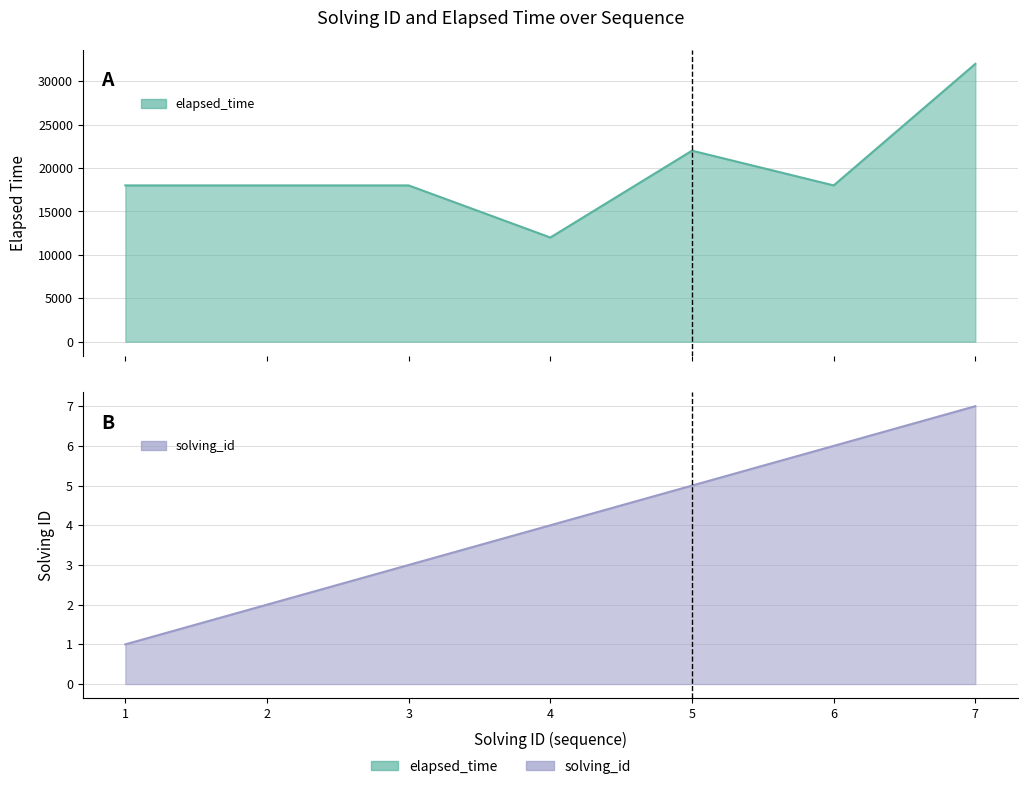

True or false: solving_id and elapsed_time intersect in this chart.

False